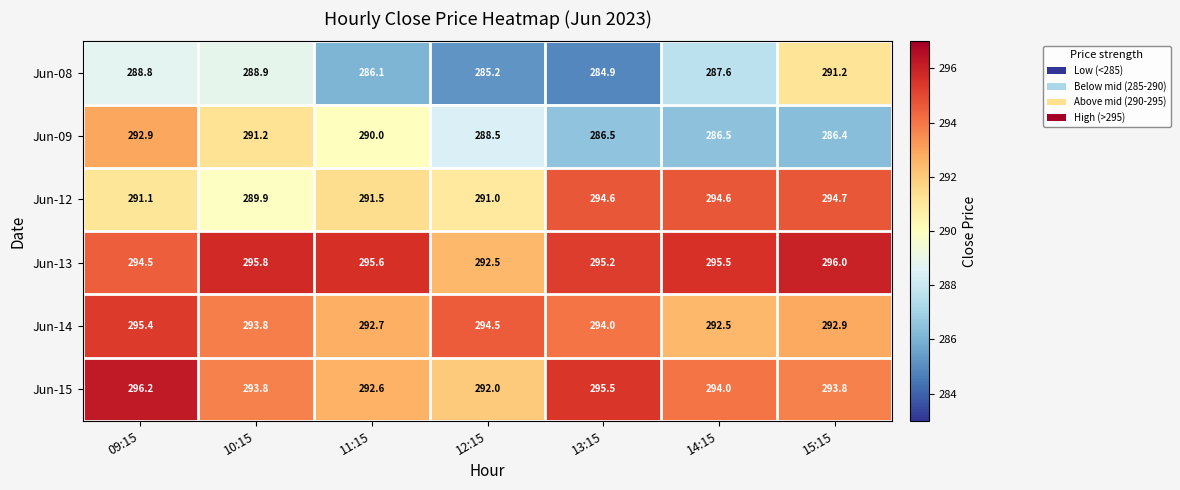

What is the difference between the highest and lowest values at 09:15?

7.4